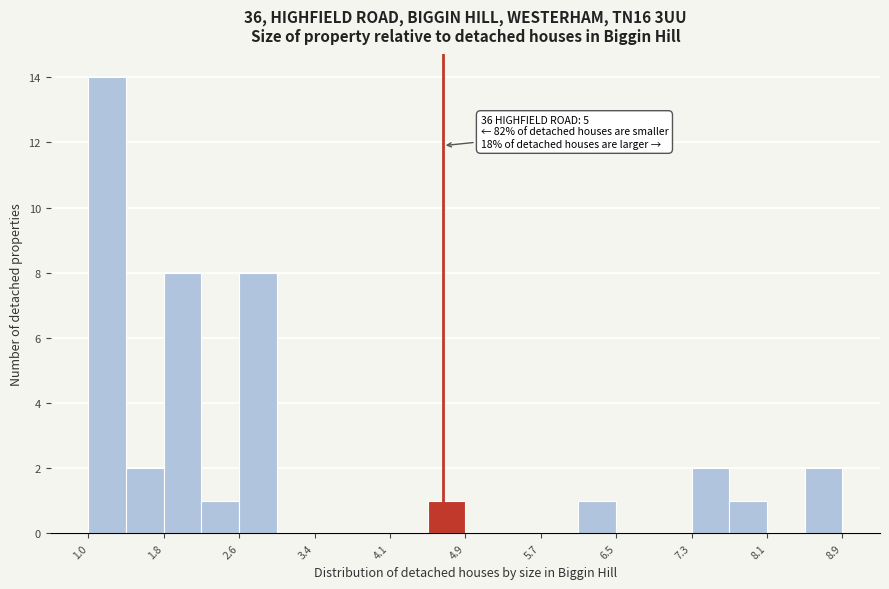

Read against the x-axis, roughly where is the centre of the tallest bar?

1.2